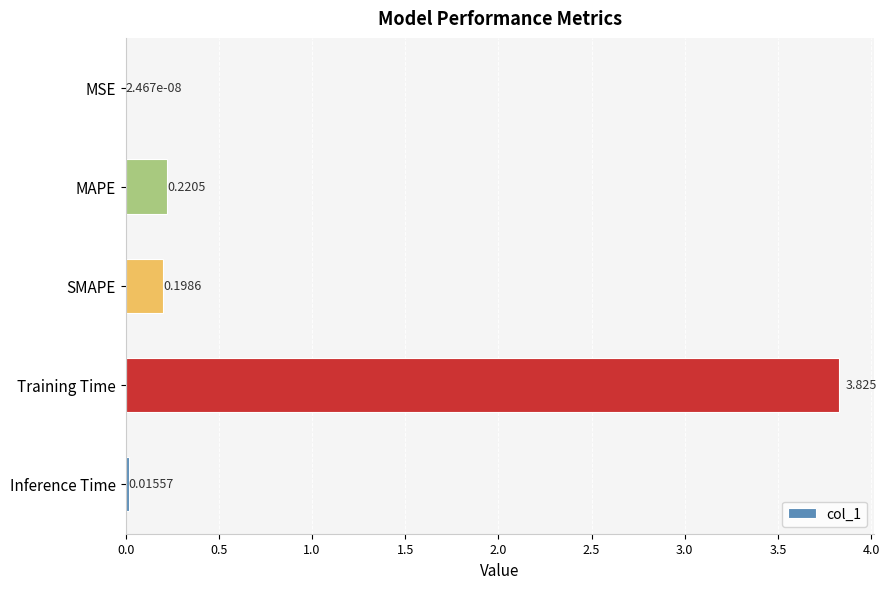

At which category does the chart reach its peak across all series?

Training Time